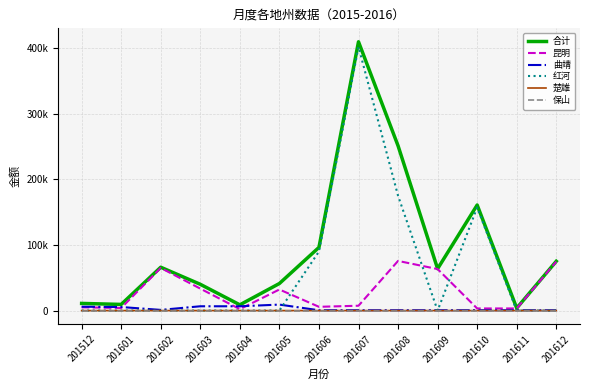

Reading left to right, list all the values displayed in this chart.

合计: 201512=10923.7	201601=9402.0	201602=66053.2	201603=40042.4	201604=8772.7	201605=41258.7	201606=96260.9	201607=409544.3	201608=251078.9	201609=63755.0	201610=160854.8	201611=3752.0	201612=75148.5
昆明: 201512=4996.0	201601=3988.0	201602=65000.0	201603=33466.4	201604=2196.7	201605=32122.9	201606=5760.9	201607=7400.3	201608=75671.3	201609=63250.0	201610=3250.0	201611=3250.0	201612=74611.3
曲靖: 201512=5904.7	201601=5414.0	201602=1053.2	201603=6576.0	201604=6576.0	201605=9135.8	201606=500.0	201607=500.0	201608=505.0	201609=505.0	201610=507.8	201611=502.0	201612=502.0
红河: 201512=23.0	201601=0.0	201602=0.0	201603=0.0	201604=0.0	201605=0.0	201606=90000.0	201607=401644.1	201608=174902.6	201609=0.0	201610=157097.0	201611=0.0	201612=23.0
楚雄: 201512=0.0	201601=0.0	201602=0.0	201603=0.0	201604=0.0	201605=0.0	201606=0.0	201607=0.0	201608=0.0	201609=0.0	201610=0.0	201611=0.0	201612=12.2
保山: 201512=0.0	201601=0.0	201602=0.0	201603=0.0	201604=0.0	201605=0.0	201606=0.0	201607=0.0	201608=0.0	201609=0.0	201610=0.0	201611=0.0	201612=0.0